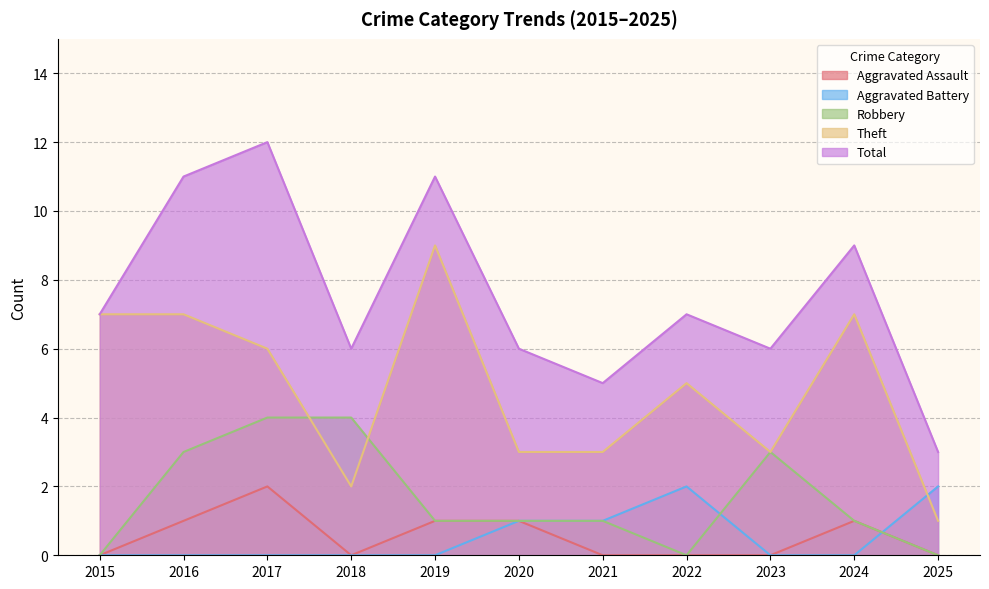

At which label does Total first exceed 7?

2016